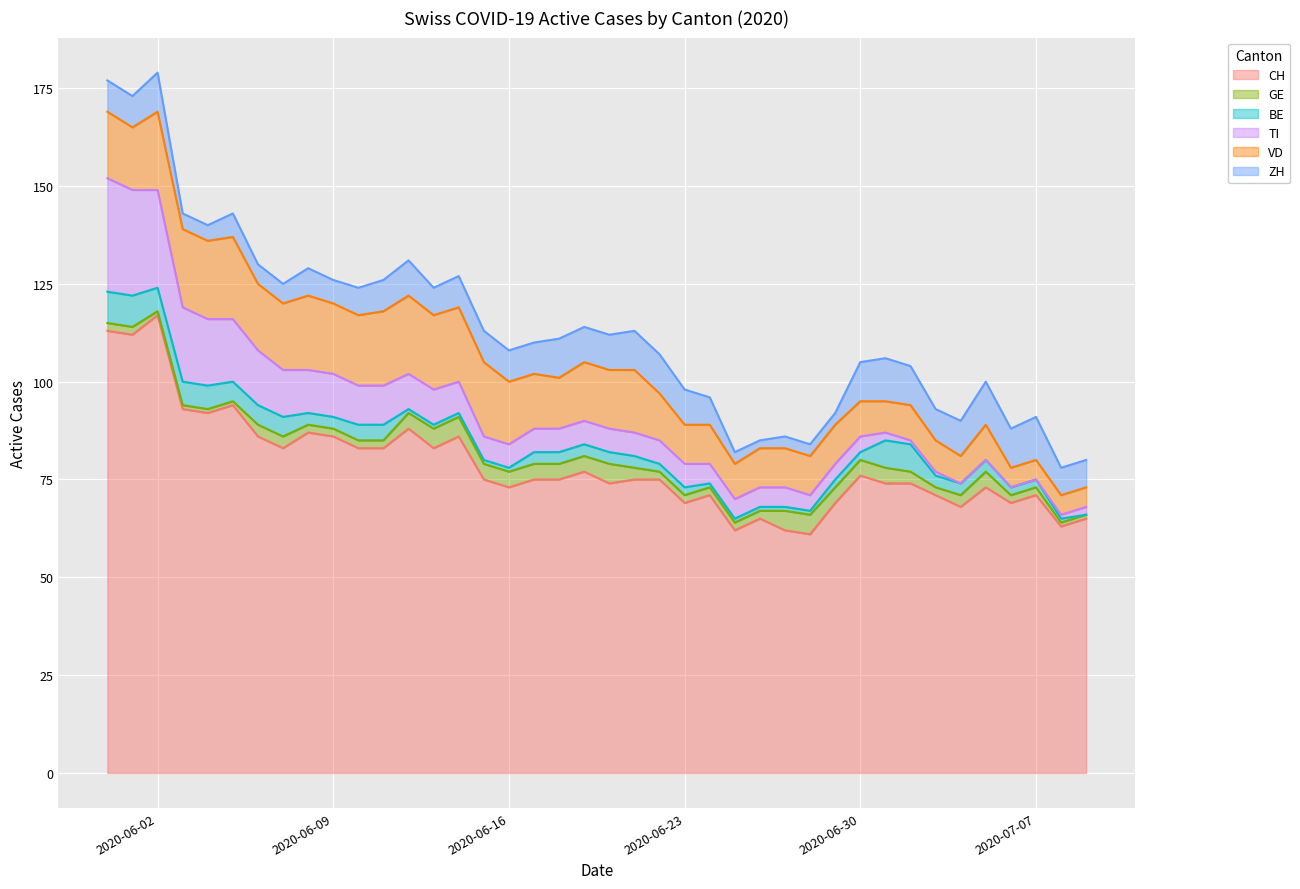

What is the lowest value of the CH series?

61